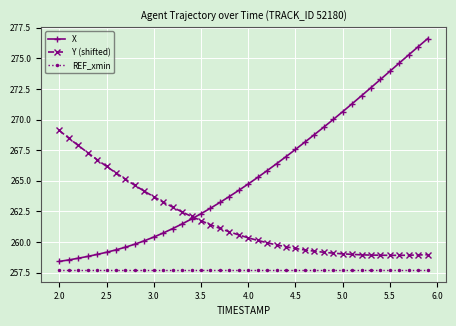

Count the number of categories in the chart.

40